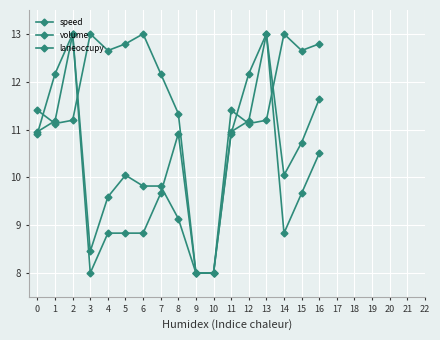

What is the difference between the laneoccupy values at 3 and 0?

2.9